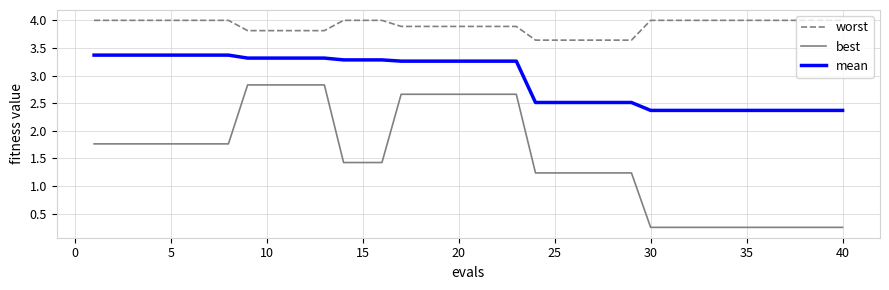

What is the maximum value for worst?

4.0